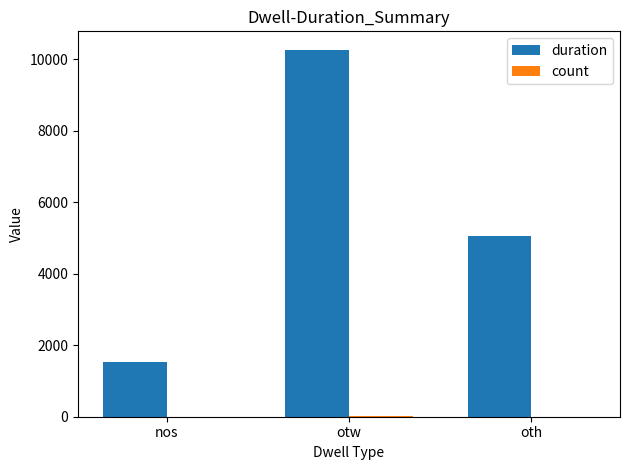

What is the maximum value for duration?

10269